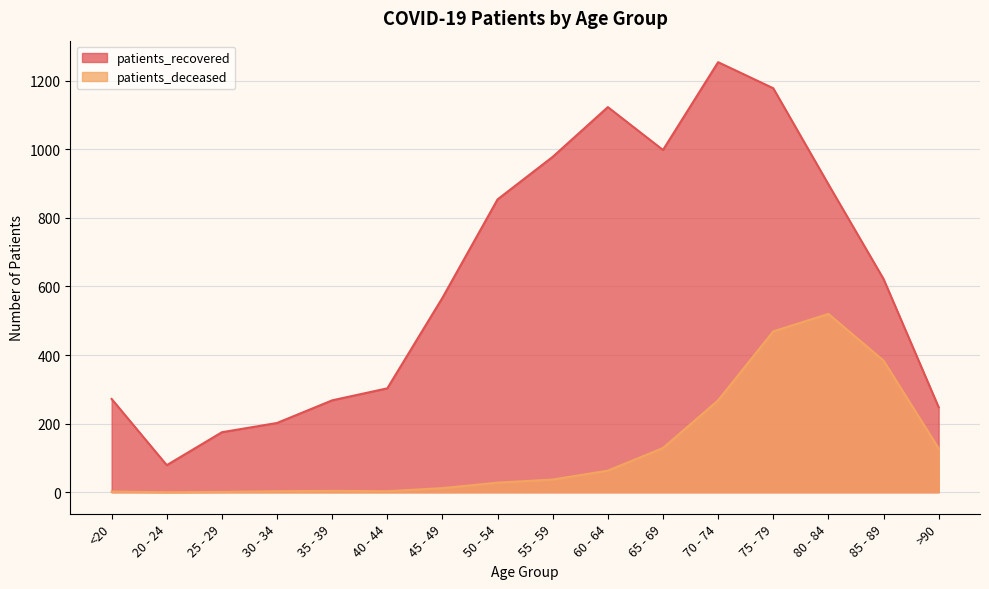

What is the difference between the maximum and minimum values in the patients_deceased series?

520